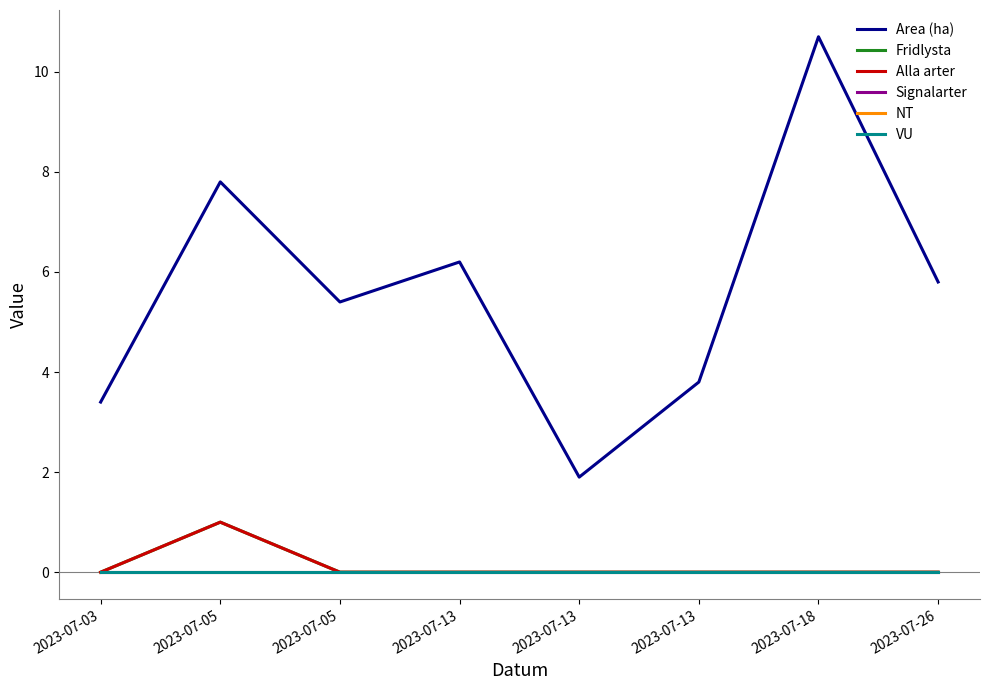

The value of Signalarter at 2023-07-13 is 0.0. True or false?

True